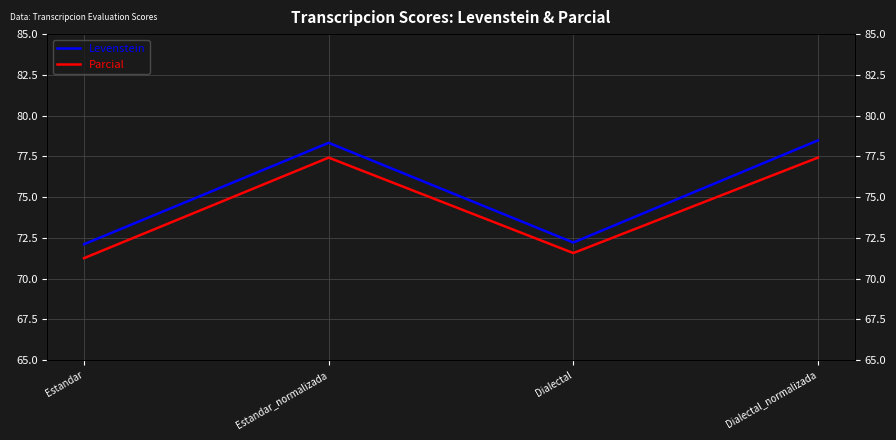

What are all the series names shown in the legend?

Levenstein, Parcial